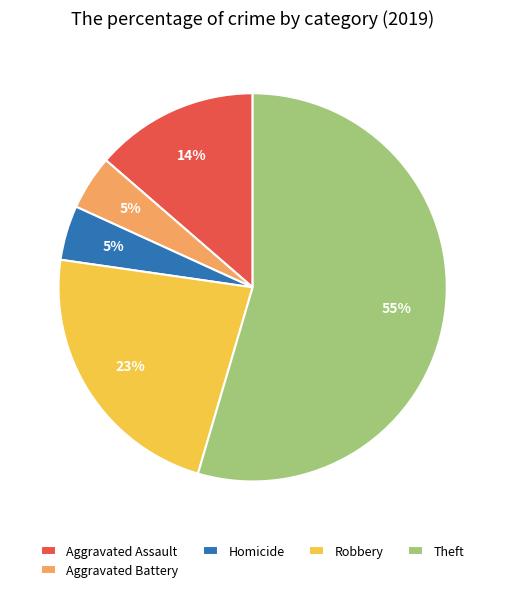

Count the number of slices in the pie.

5